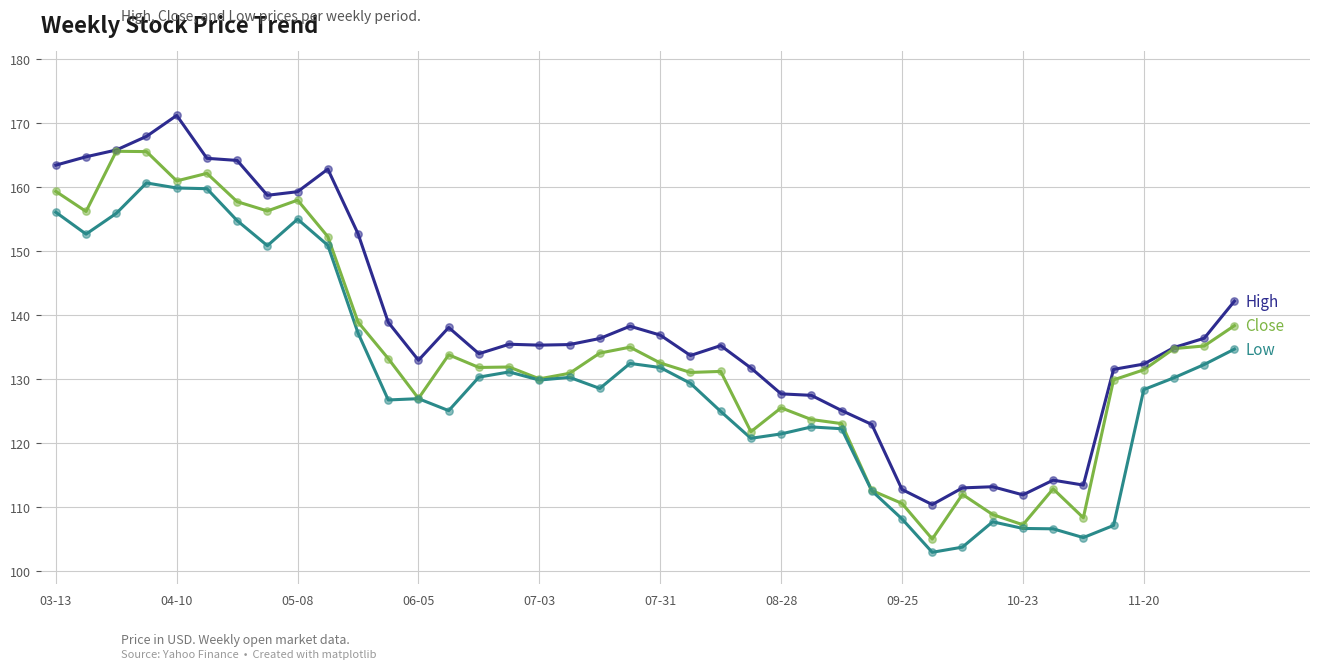

What is the greatest value displayed?

171.2